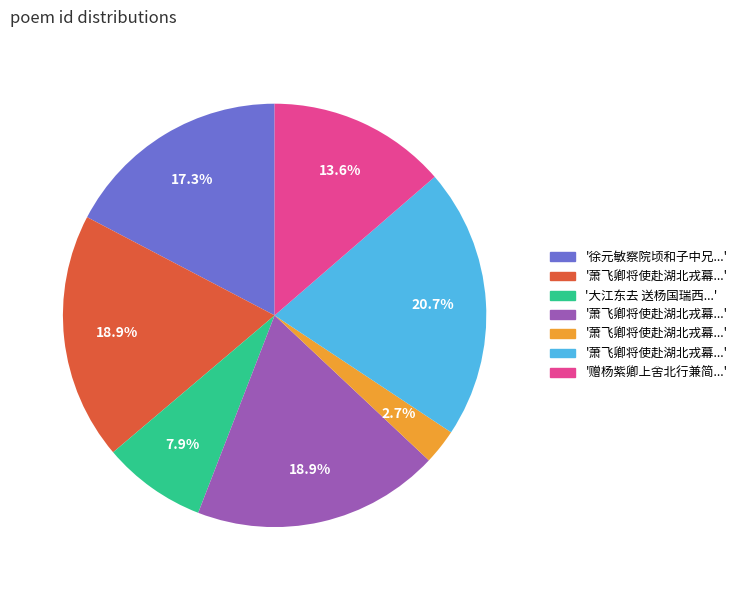

Is there any slice that represents more than half of the pie?

No